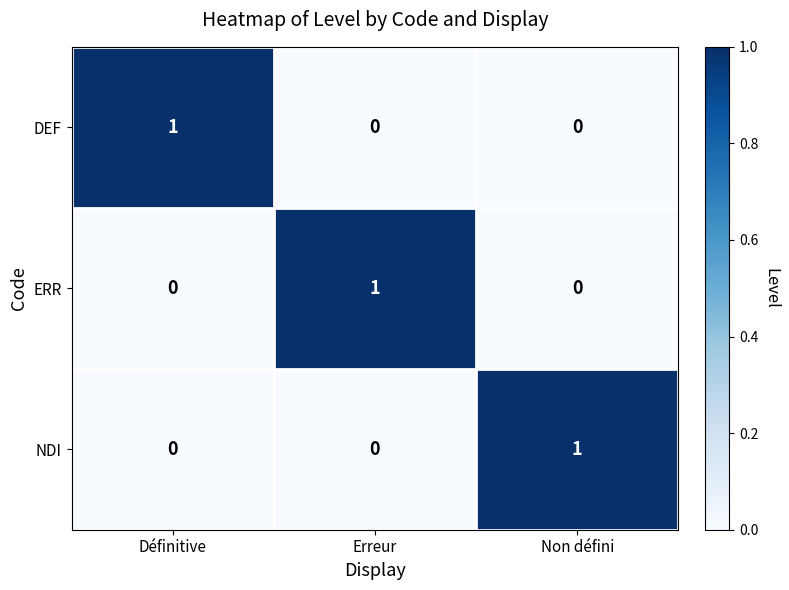

Reading left to right, extract all data points from this chart.

DEF: 1	0	0
ERR: 0	1	0
NDI: 0	0	1